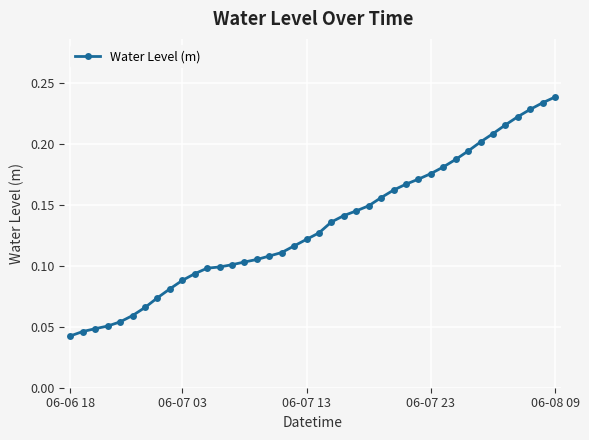

Does the chart have visible grid lines?

Yes